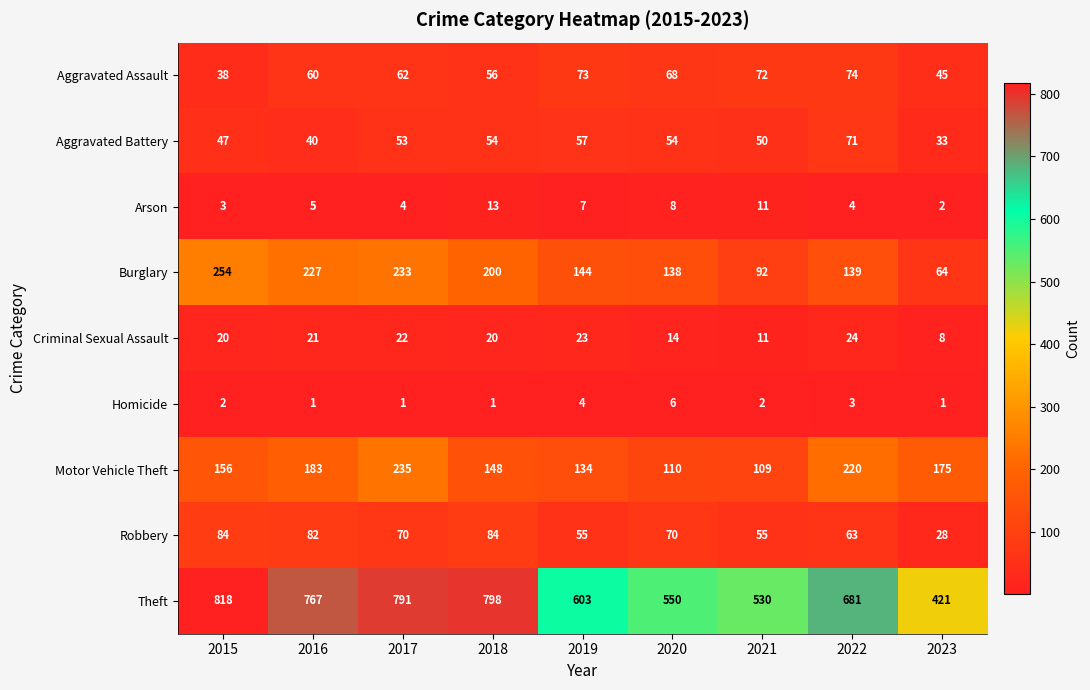

Which series has the widest spread of values?

Theft